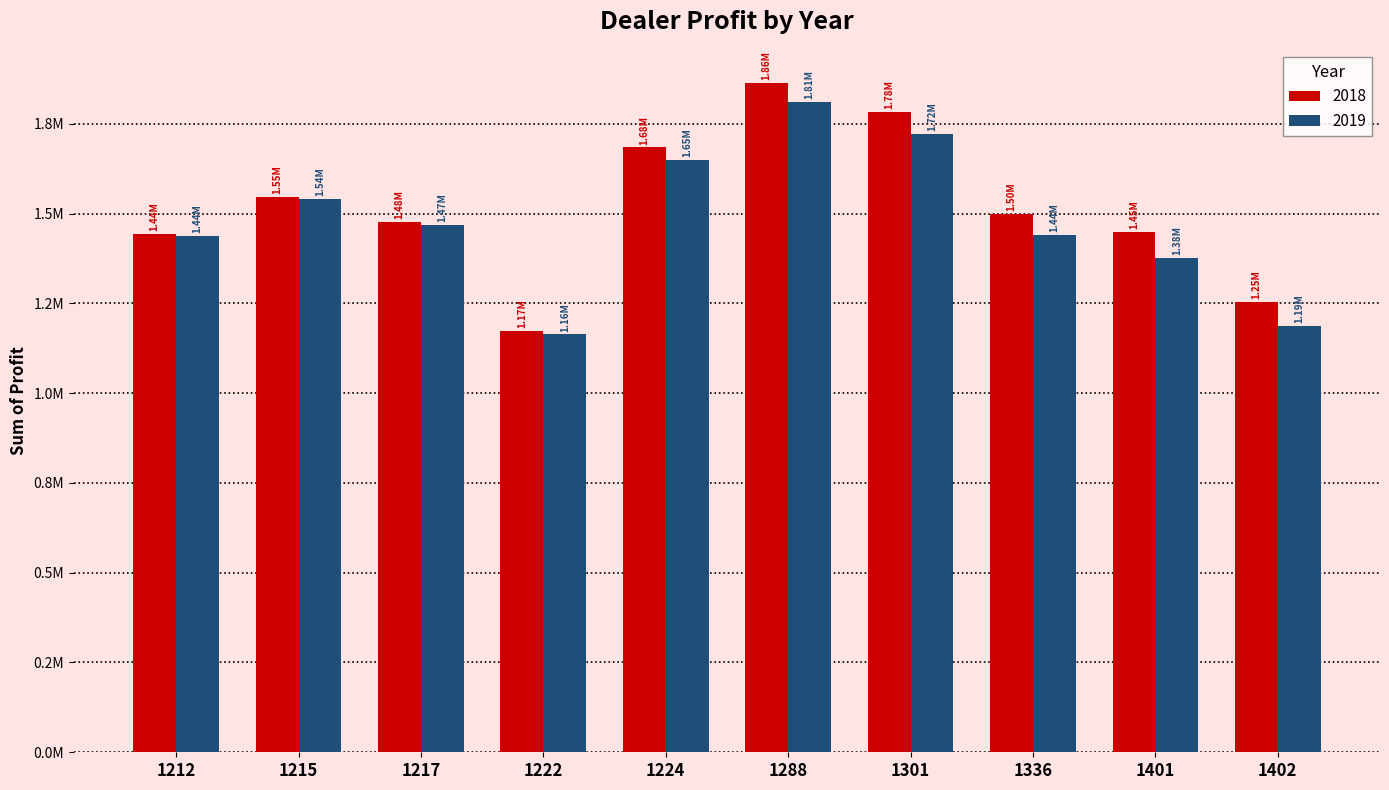

What are all the series names shown in the legend?

2018, 2019